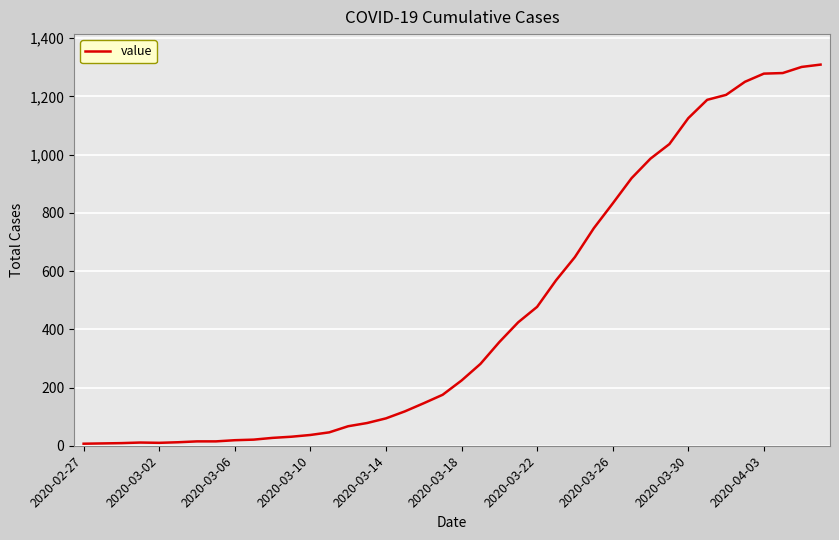

What is the greatest value displayed?

1309